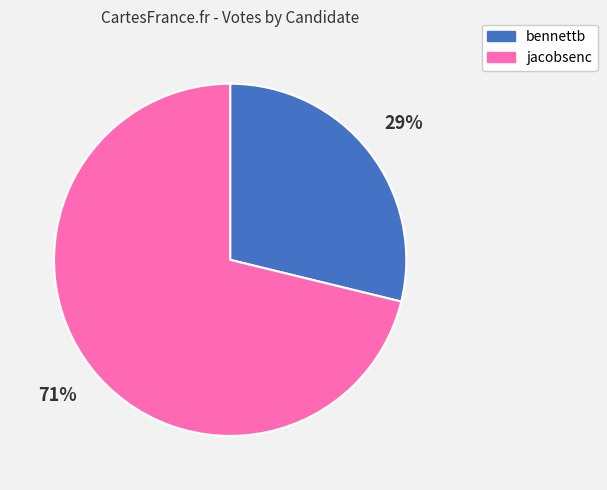

To the nearest percent, what is the difference between the jacobsenc and bennettb slice percentages?

42%